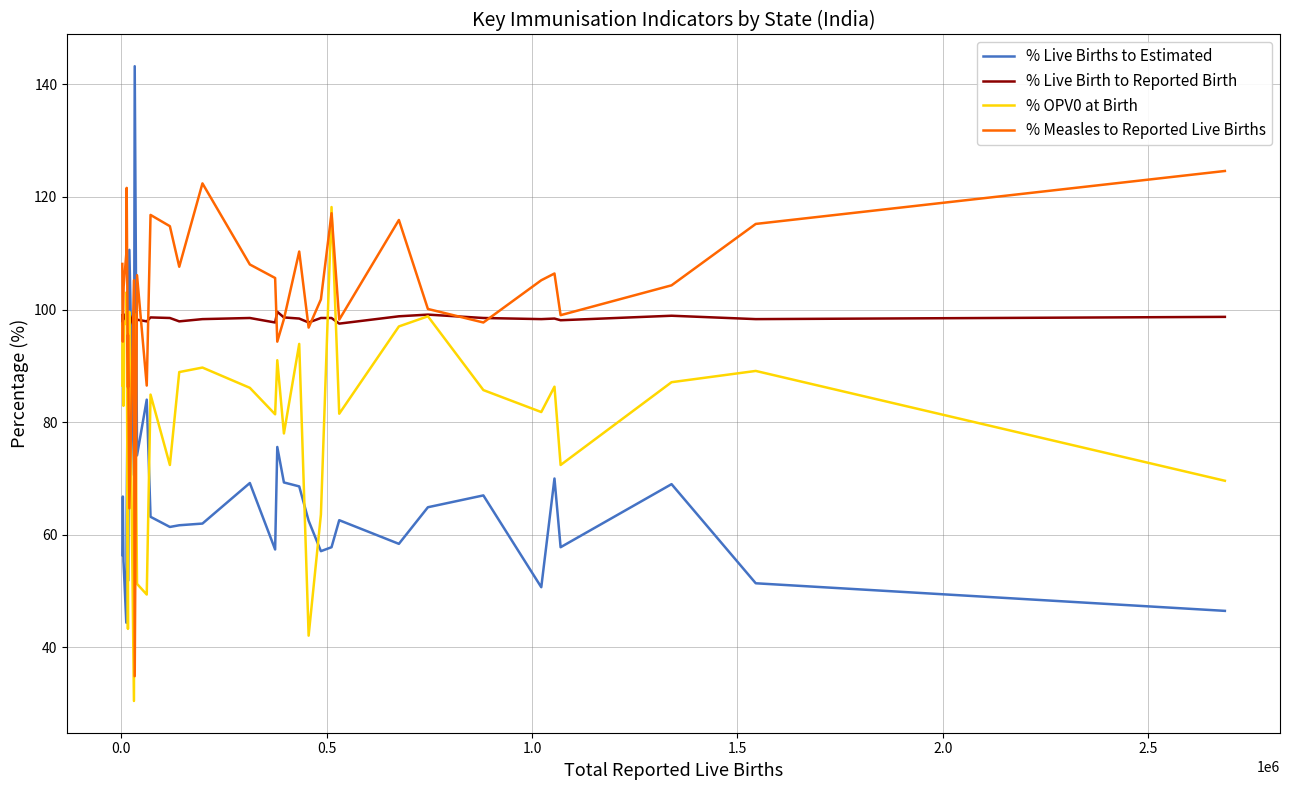

True or false: % Measles to Reported Live Births and % Live Births to Estimated intersect in this chart.

True